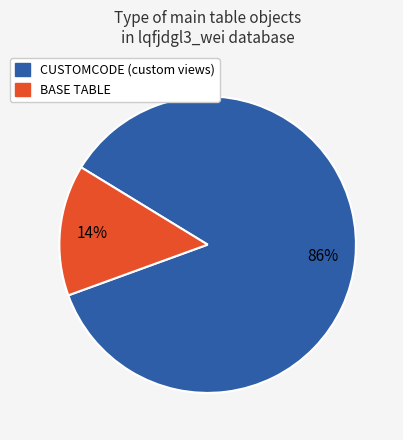

What percentage is the CUSTOMCODE slice, to the nearest percent?

86%